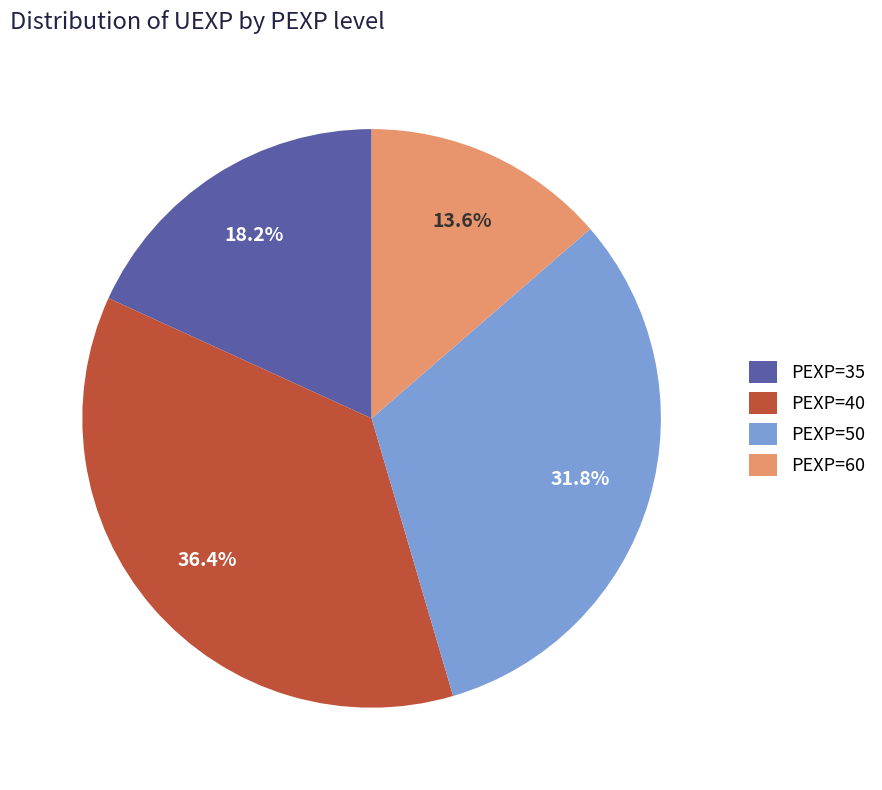

Combined, what portion of the pie is PEXP=35 and PEXP=50?

50.0%